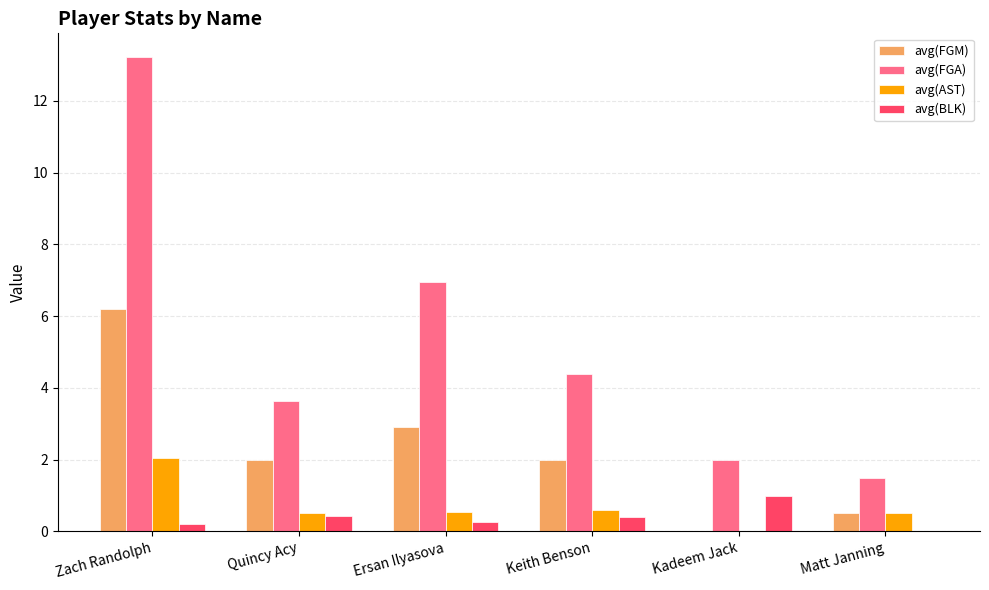

Which series changed the most between Quincy Acy and Keith Benson?

avg(FGA)